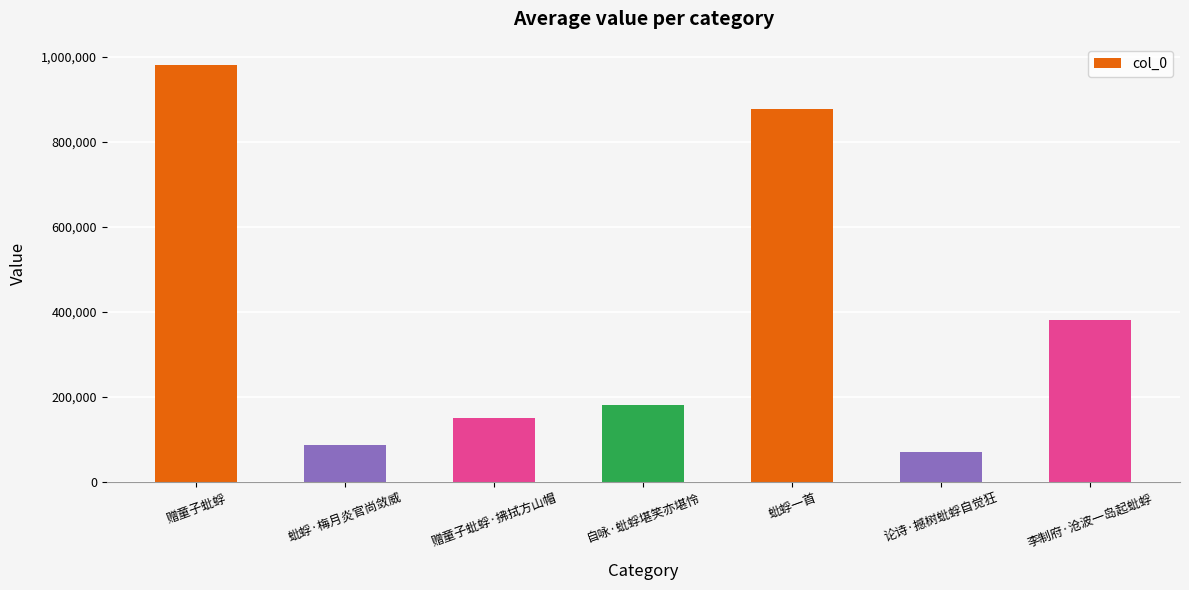

The chart shows a value of 380558 at 李制府·沧波一岛起蚍蜉. True or false?

True